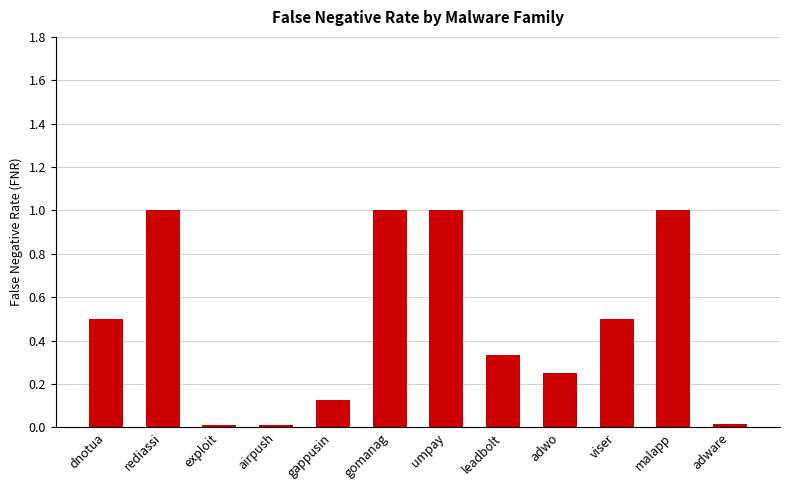

The value at viser is 0.9. True or false?

False